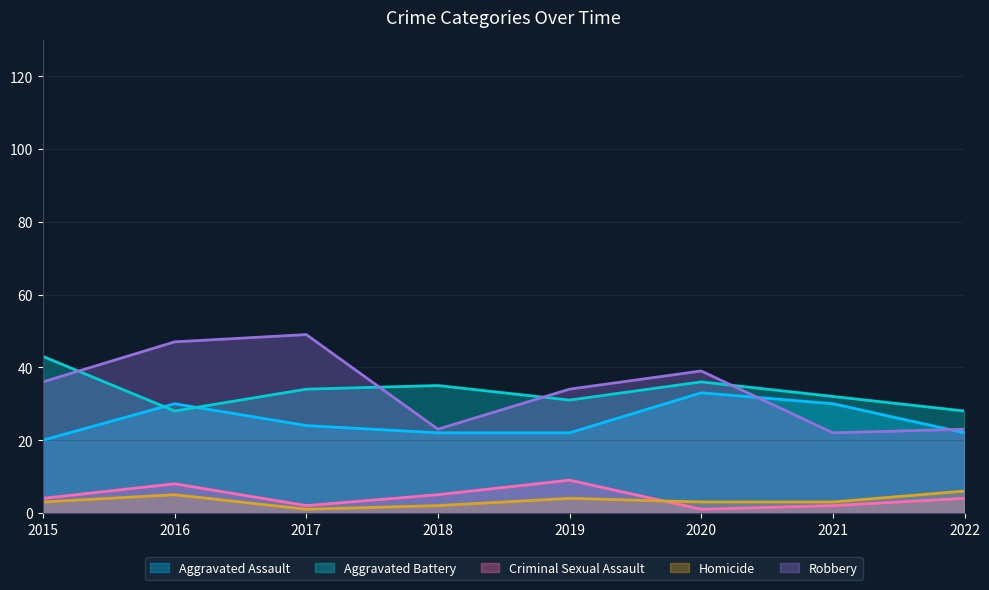

Reading left to right, what are all the values shown in this chart?

Aggravated Assault: 20	30	24	22	22	33	30	22
Aggravated Battery: 43	28	34	35	31	36	32	28
Criminal Sexual Assault: 4	8	2	5	9	1	2	4
Homicide: 3	5	1	2	4	3	3	6
Robbery: 36	47	49	23	34	39	22	23